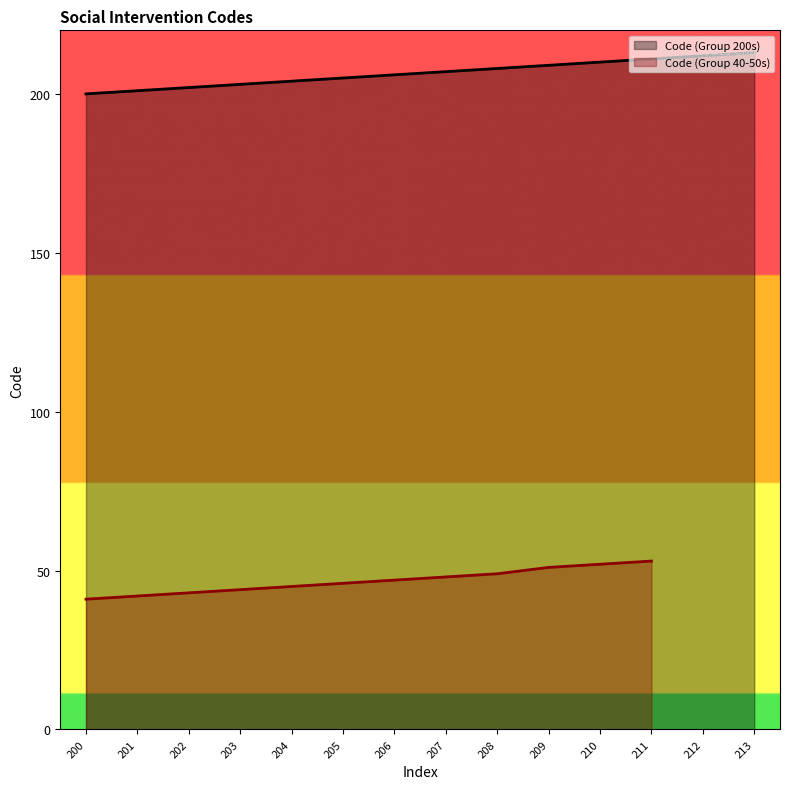

Rank the categories by value from highest to lowest.

213, 212, 211, 210, 209, 208, 207, 206, 205, 204, 203, 202, 201, 200